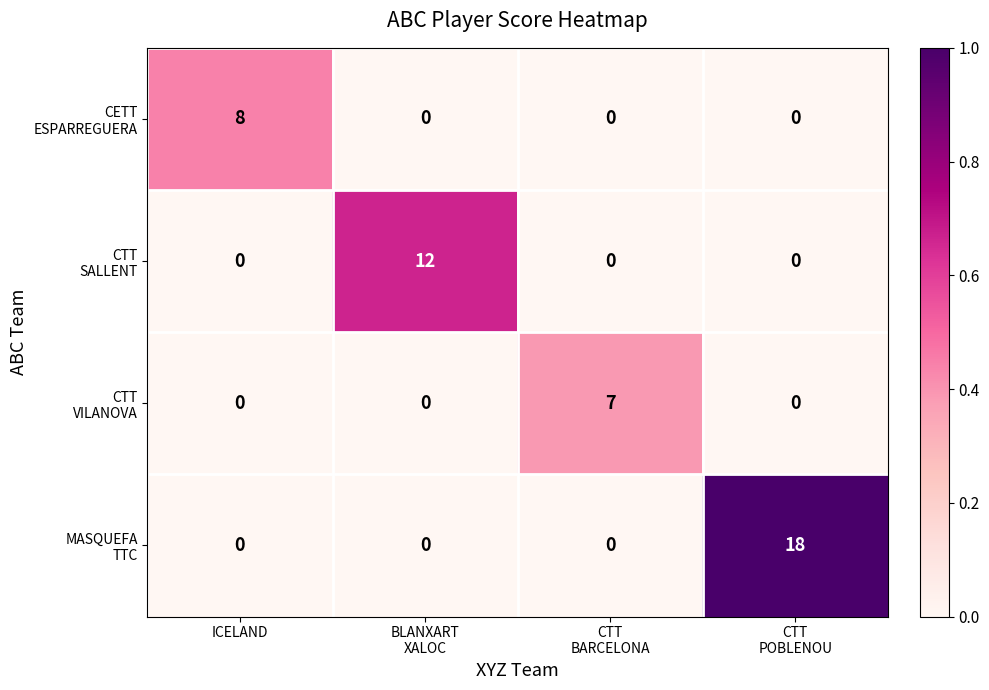

What is the maximum value shown in the chart?

18